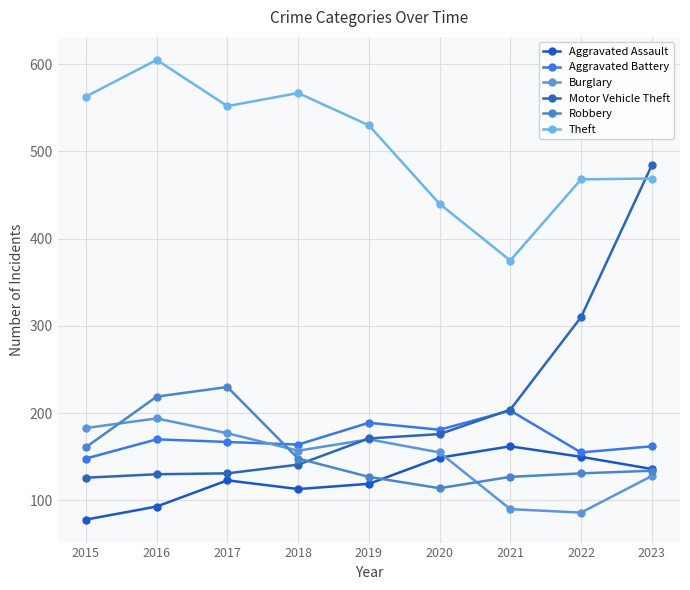

Which series has the largest total across all categories?

Theft